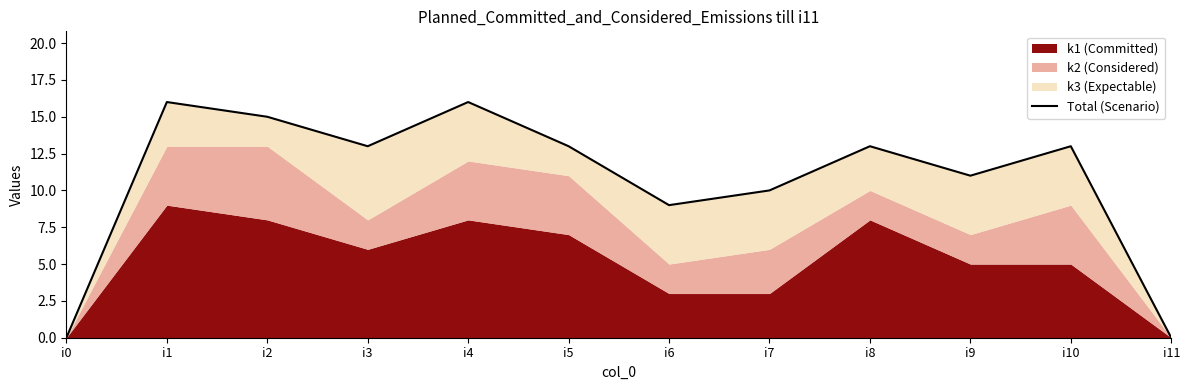

True or false: there are more than 2 points higher than both neighbors.

True